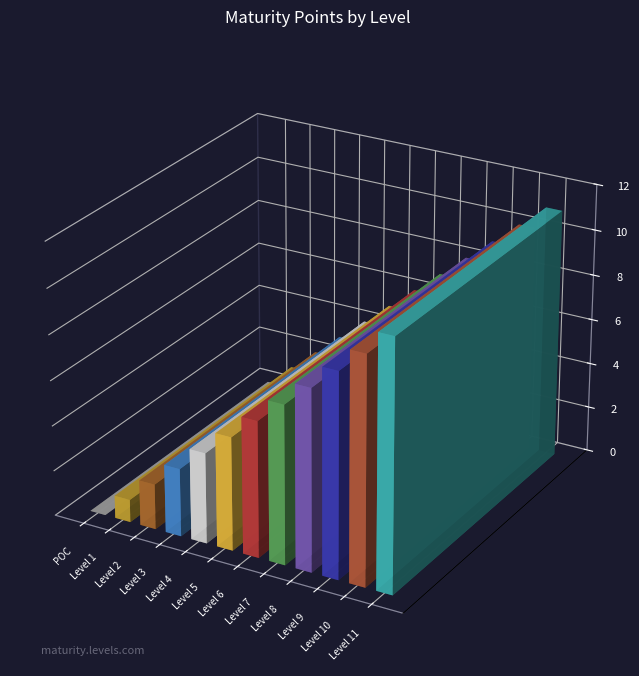

How many data points are above 6?

5